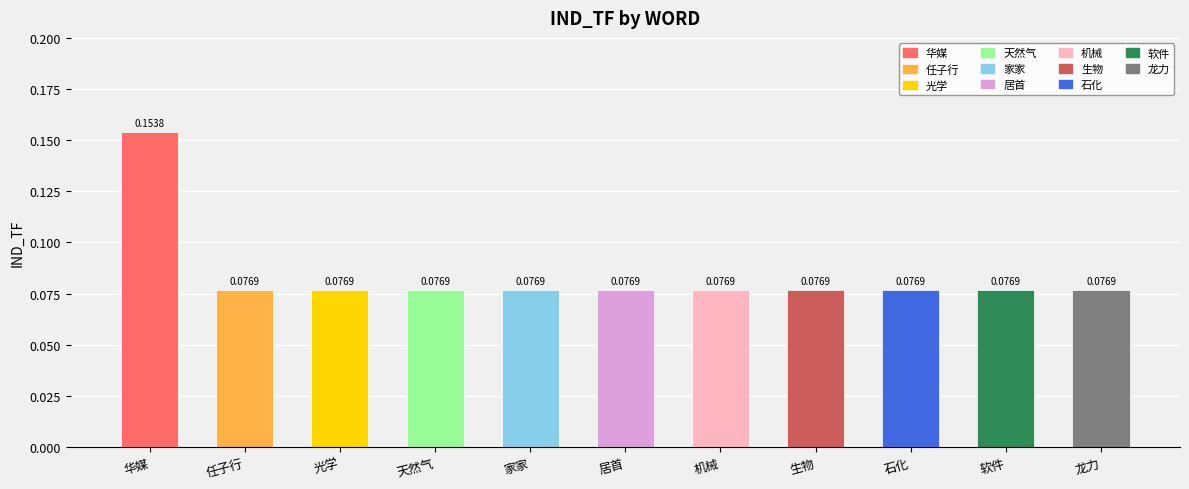

What is the label of the 11th bar from the left?

龙力